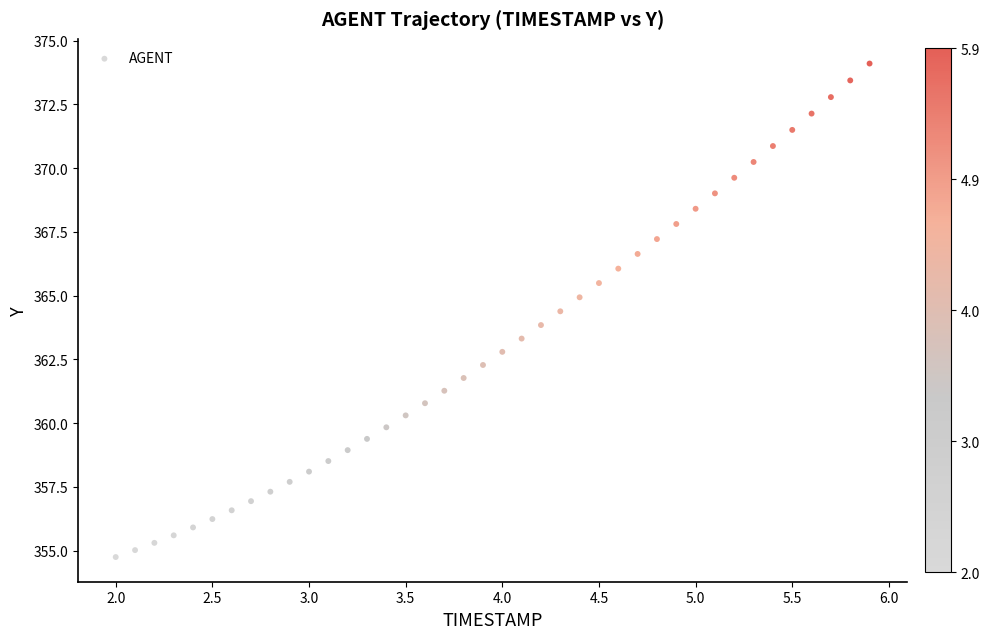

What is the range of Y values (max minus min)?

19.3